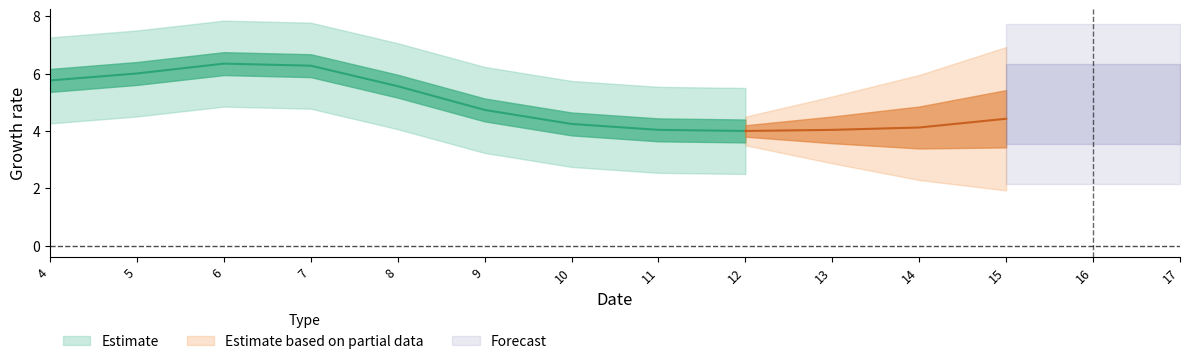

What is the total value across all series at 17?

6